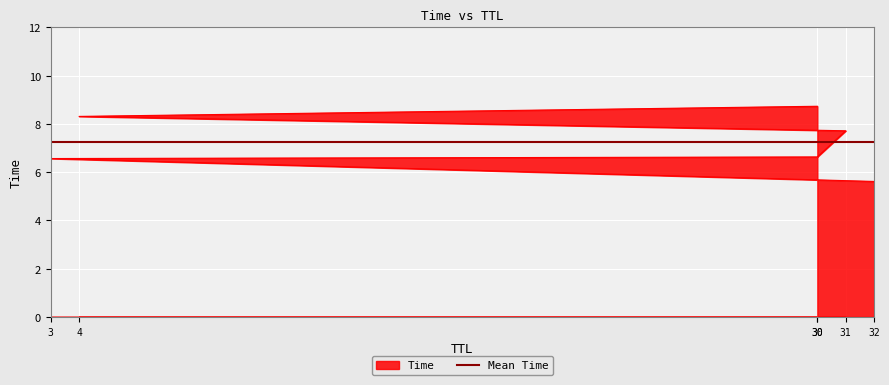

How many data points does each series have?

6